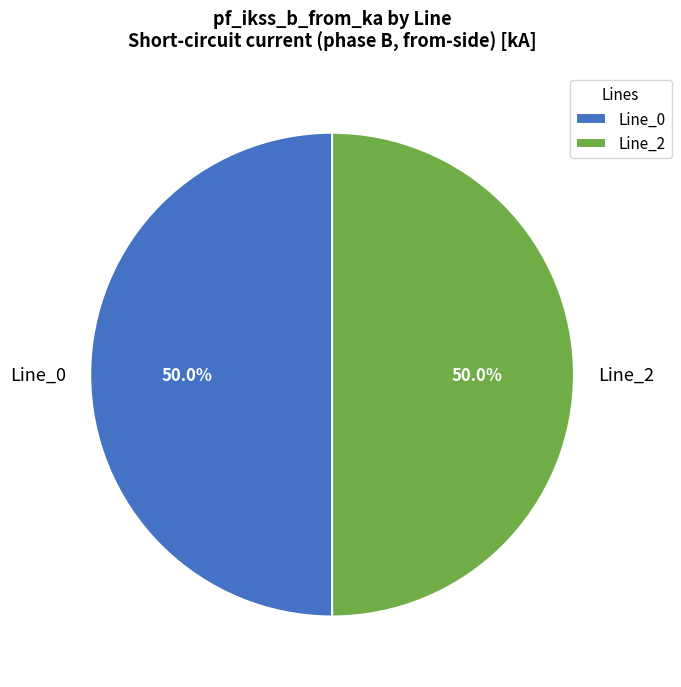

The Line_0 slice represents 64% of the pie. True or false?

False